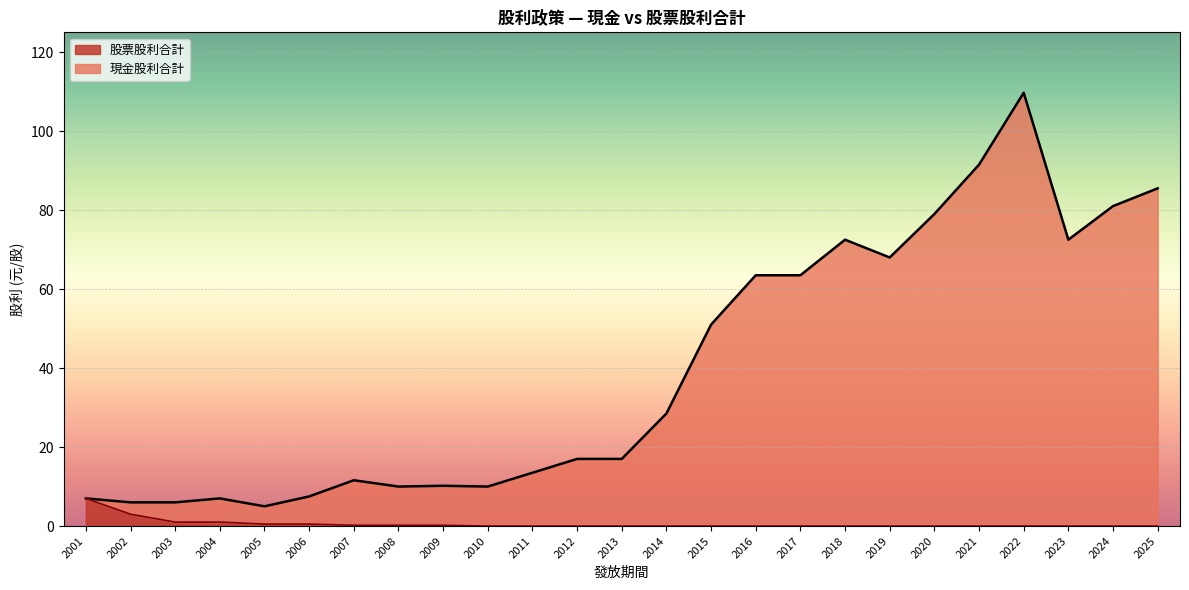

True or false: 現金股利合計 and 股票股利合計 intersect in this chart.

False